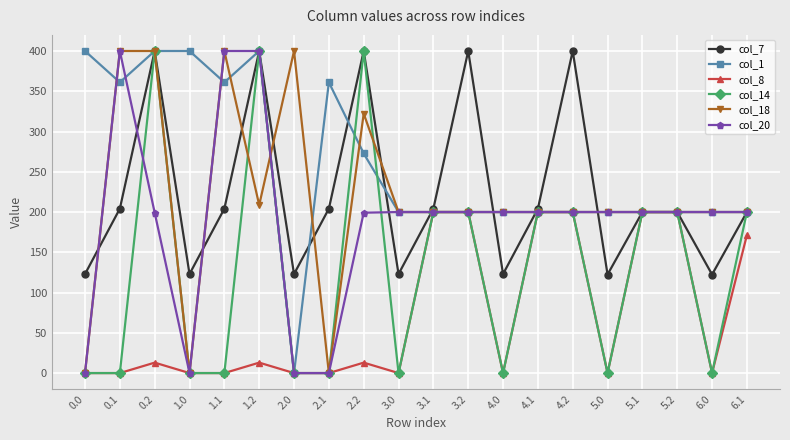

What is the label of the 4th point from the right?

5.1